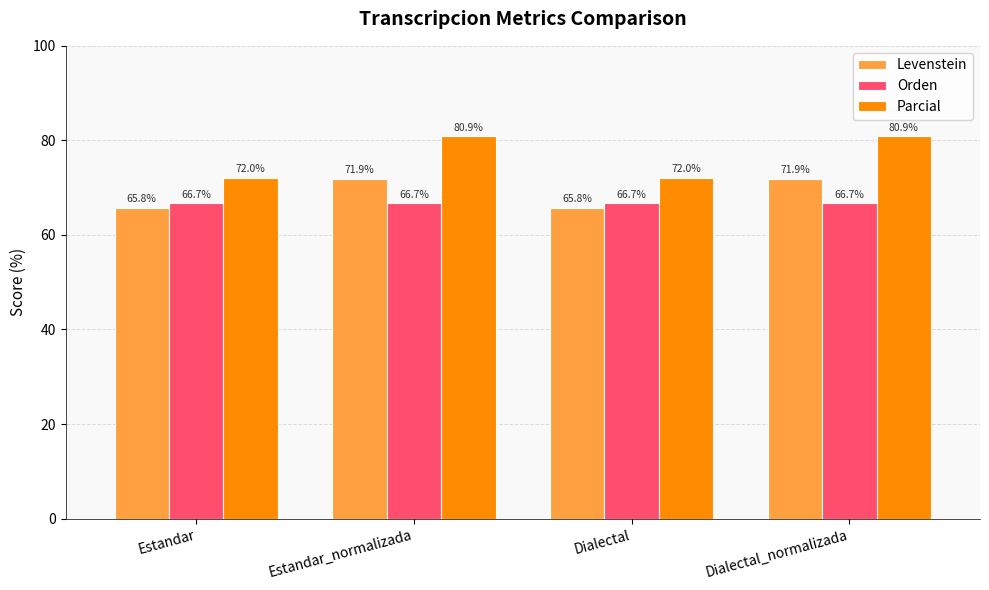

What is the sum of all Orden values?

266.7